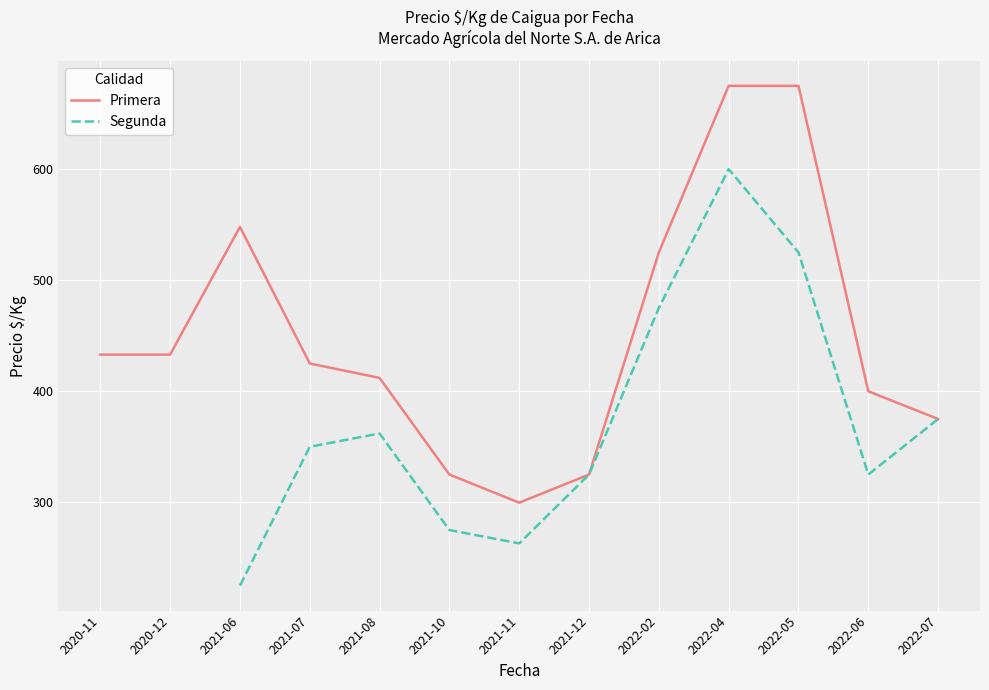

Is it true that Primera equals 433.0 at 2020-12?

True